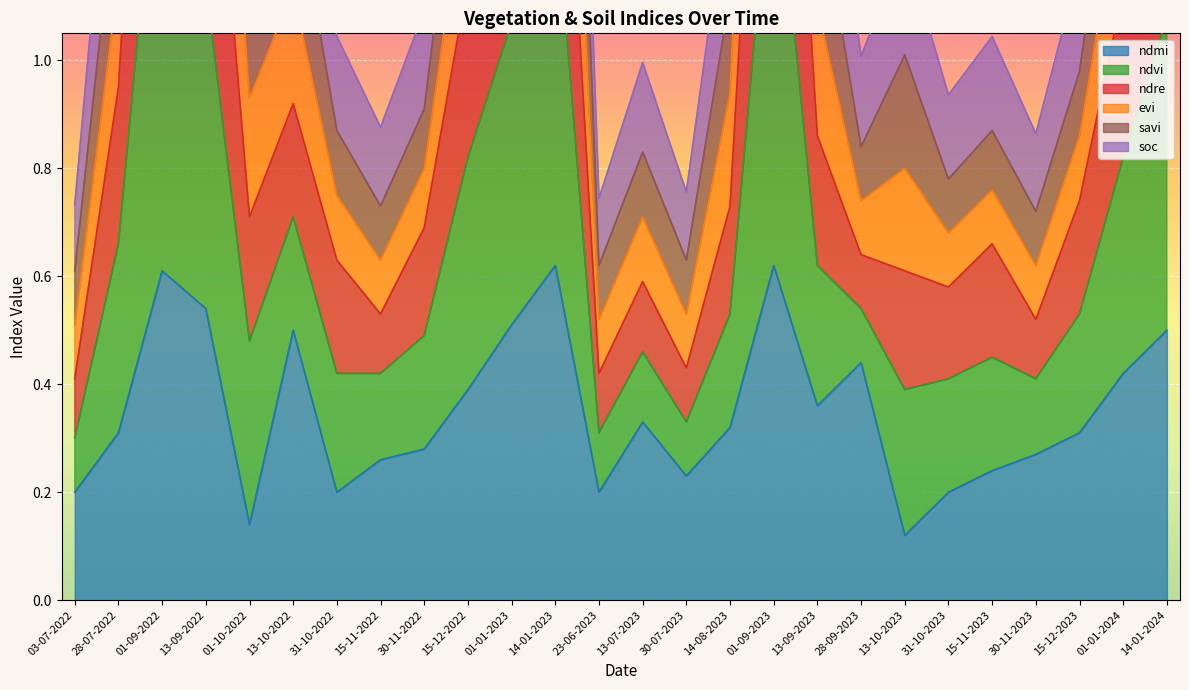

The value of ndre at 13-09-2022 is 3.7. True or false?

False